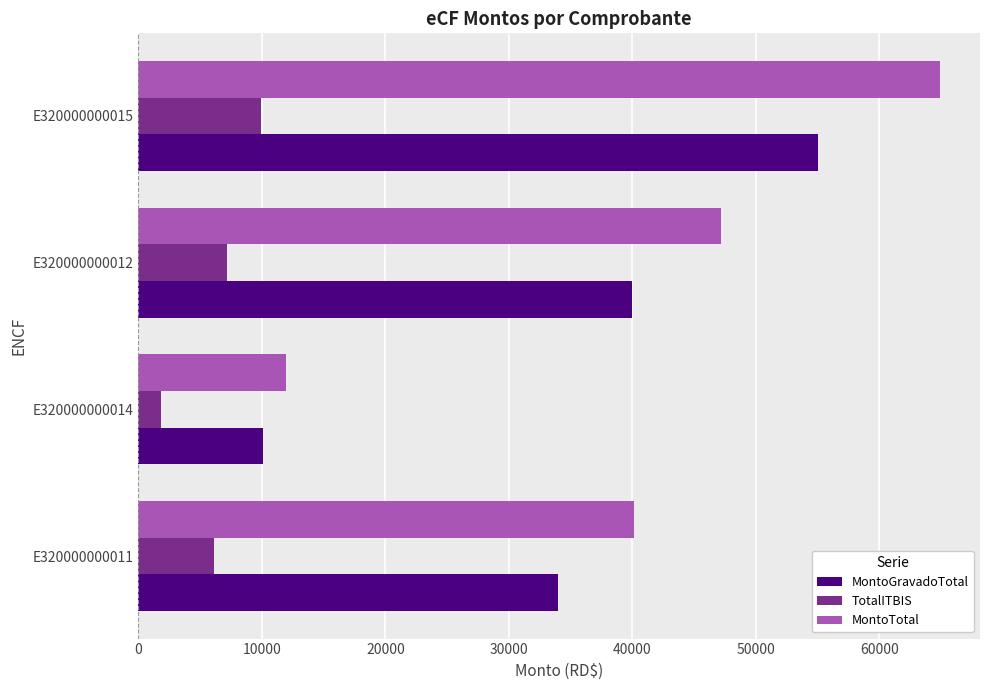

Read the MontoGravadoTotal value at E320000000012.

40000